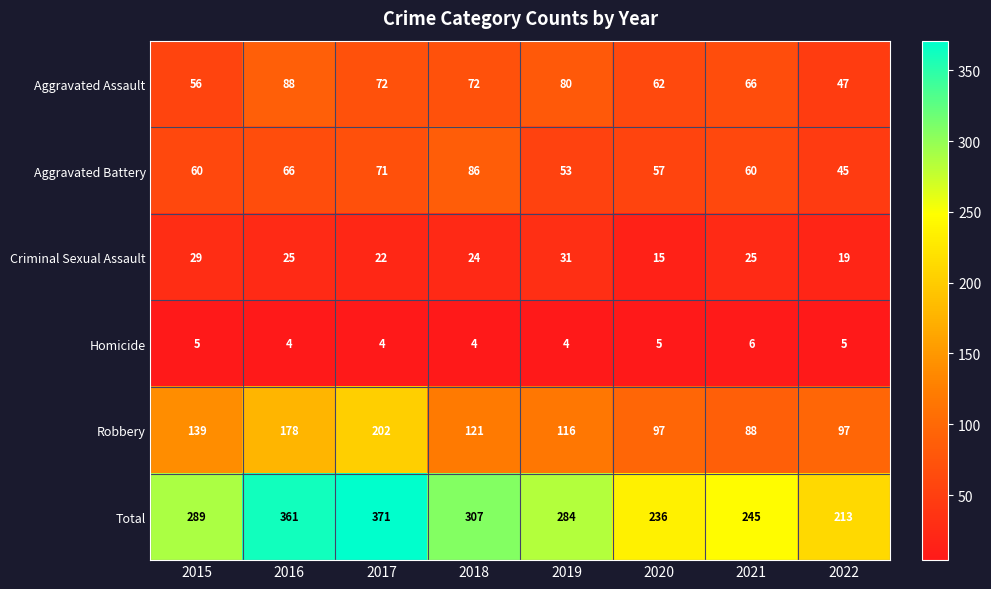

Which label corresponds to the largest value in the chart?

2017